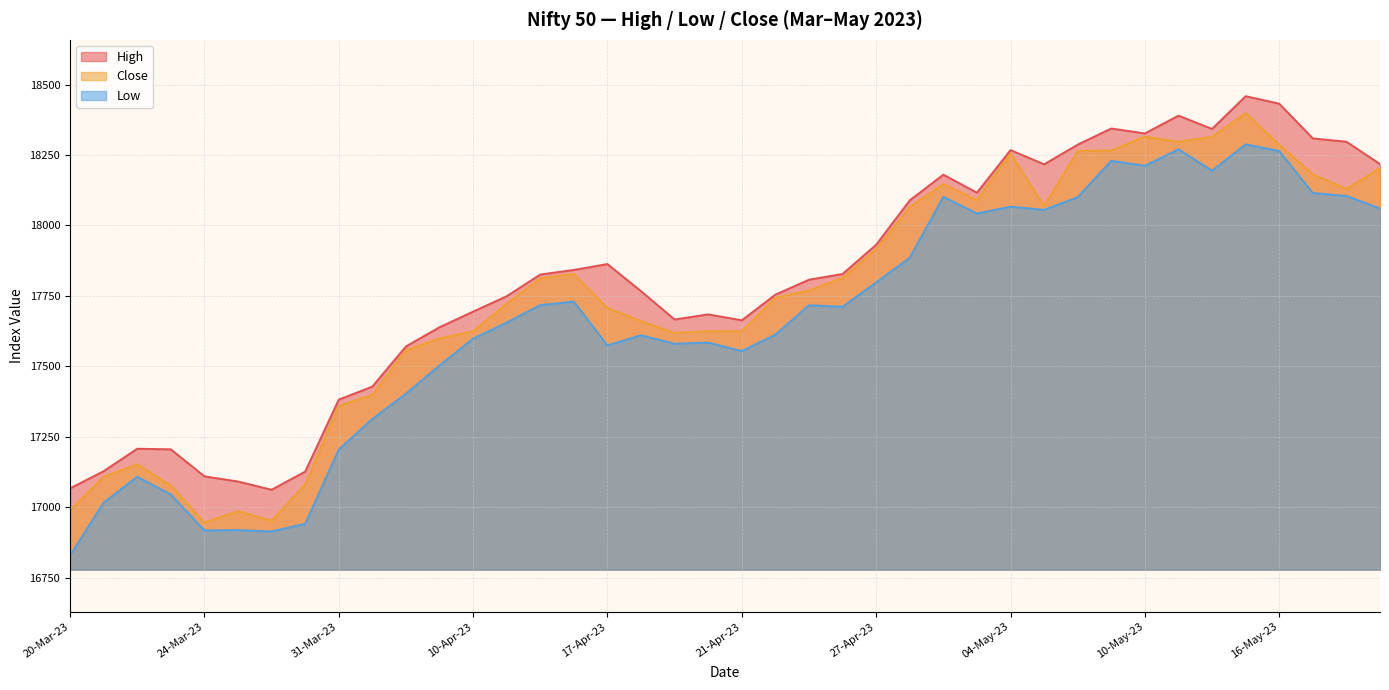

Which category has the highest value in the Low series?

15-May-23